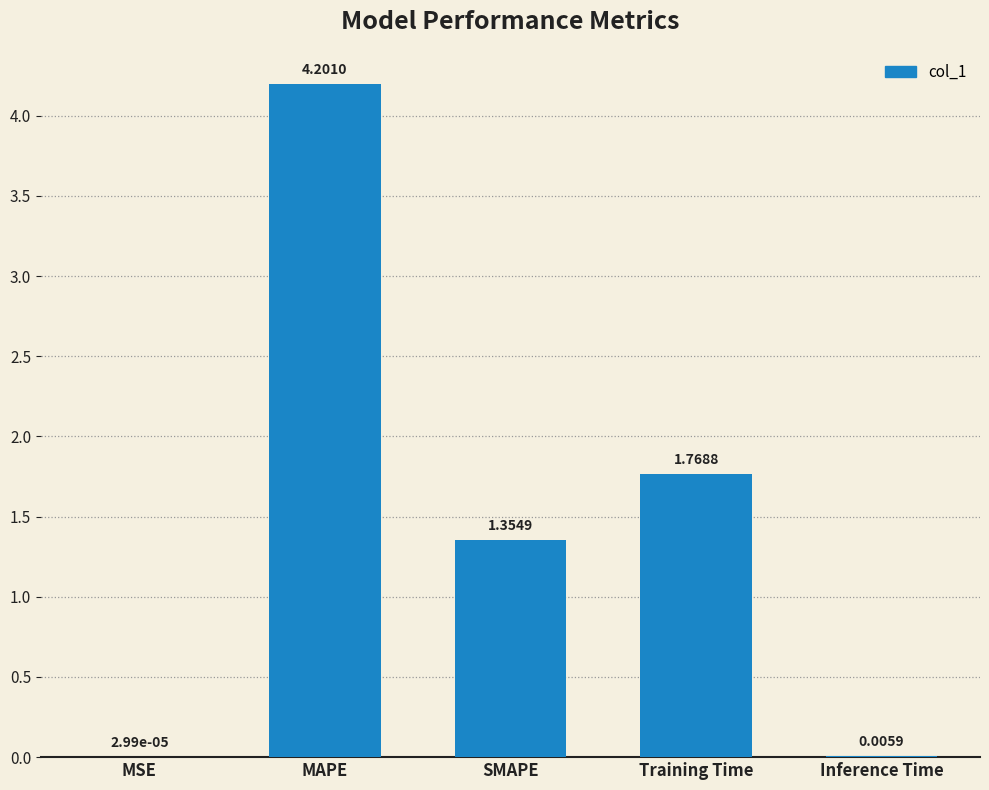

Where is the data nearest to the value 2?

Training Time